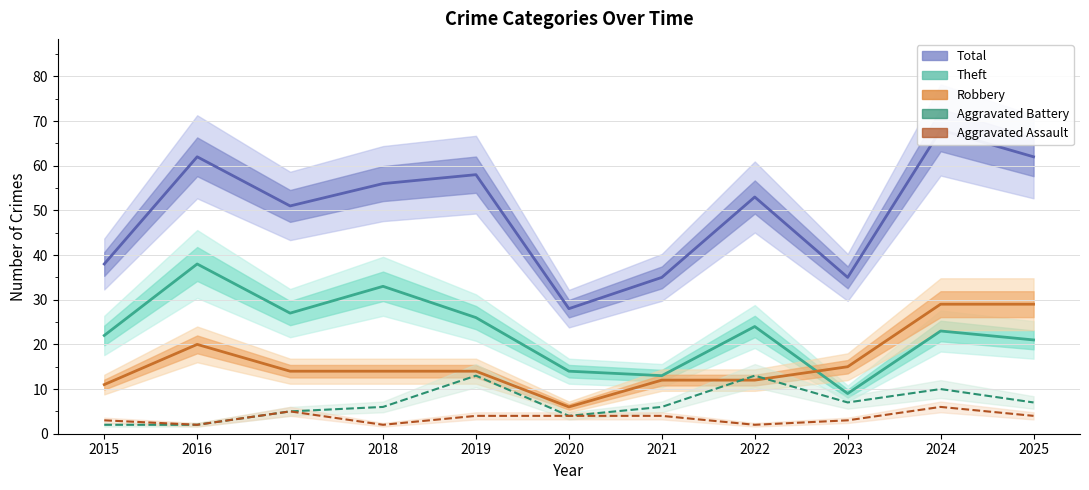

How many lines are shown in the chart?

5